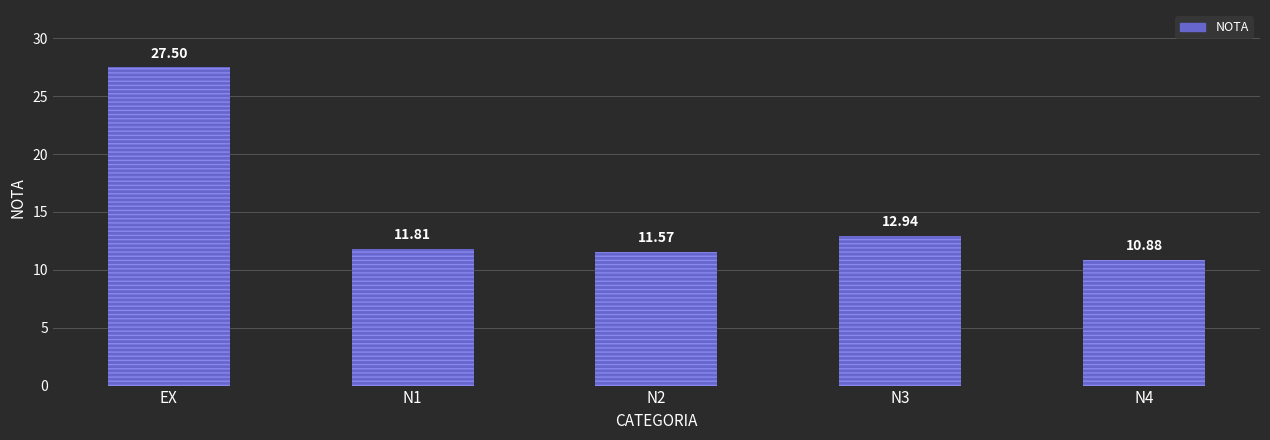

Does the chart contain any negative values?

No